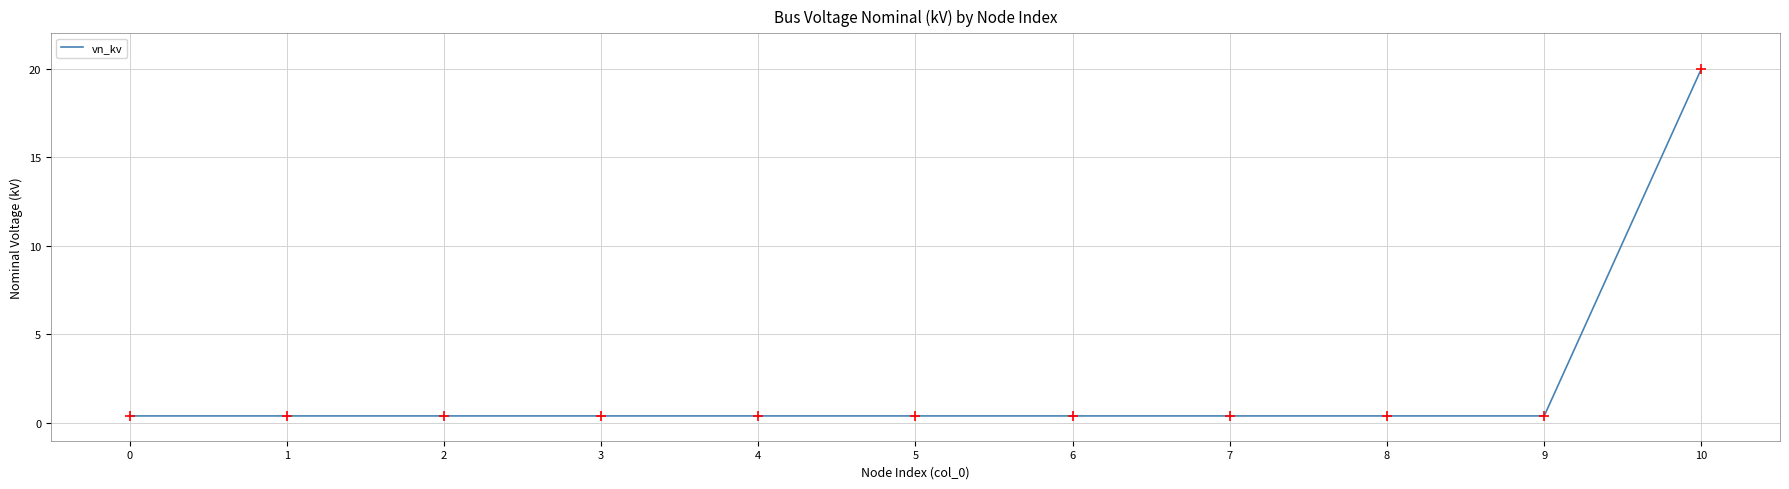

What is the difference between the maximum and minimum values?

19.6